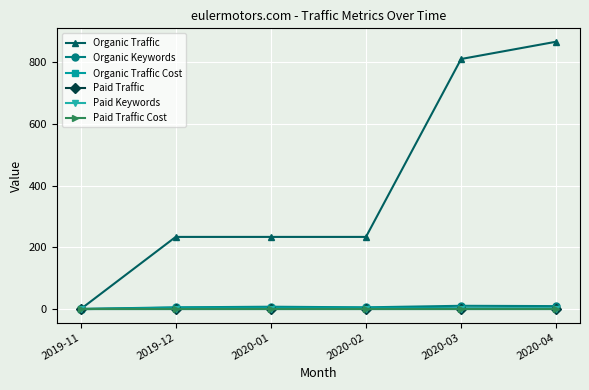

At which label is Organic Traffic closest to 433?

2019-12